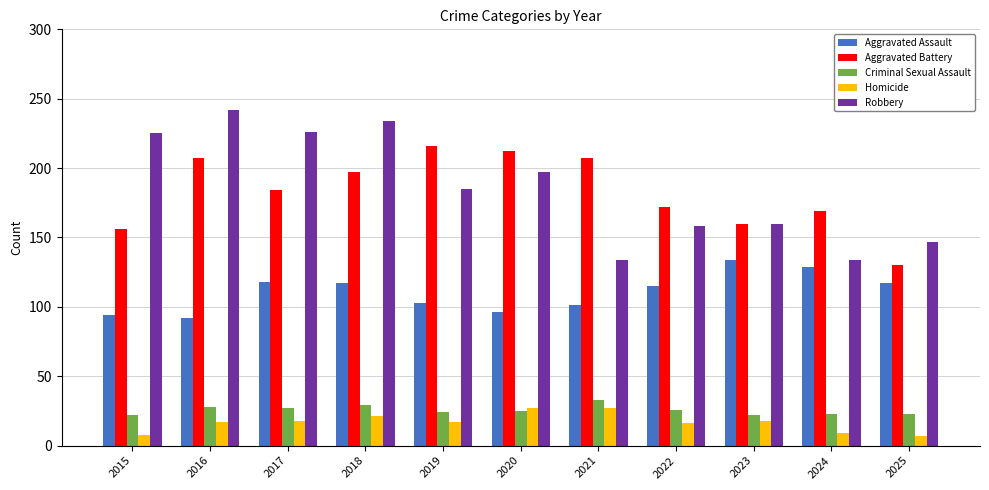

How many groups of bars are there?

11